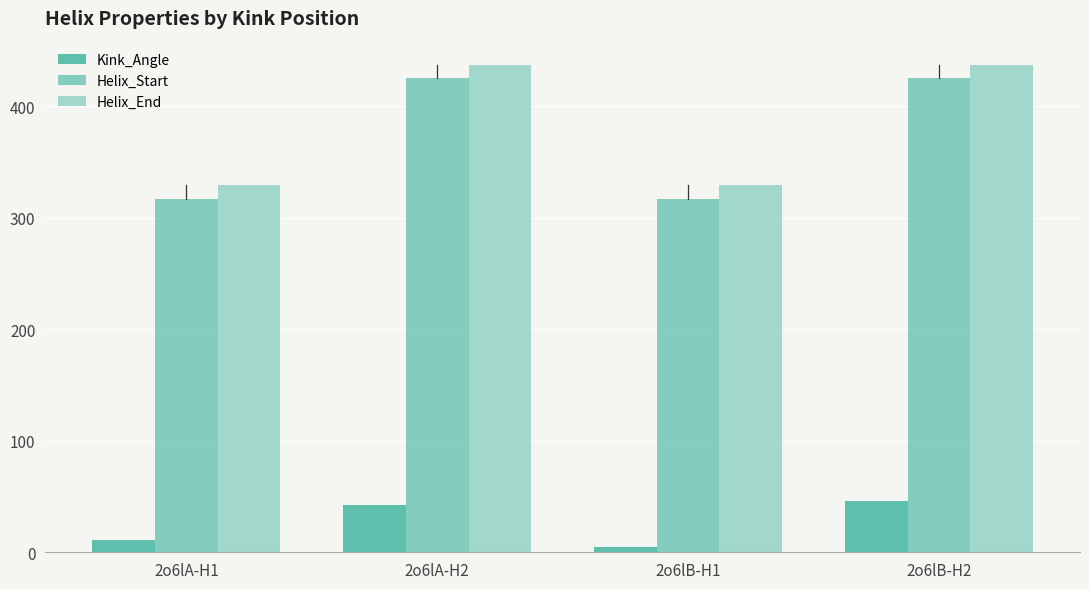

How many bars are there in total?

12